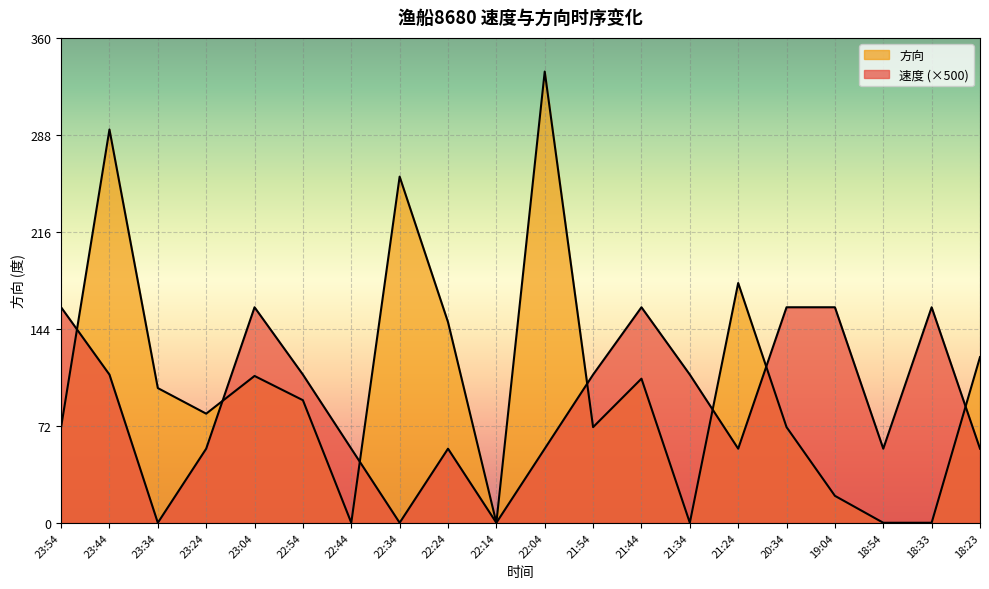

True or false: 方向 and 速度 intersect in this chart.

True